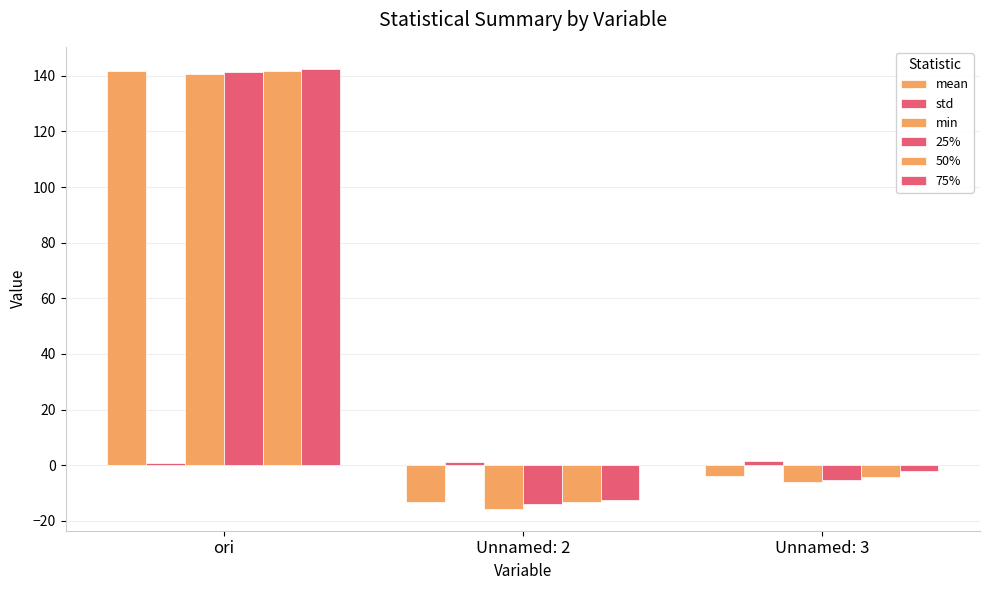

What is the sum of all min values?

119.0